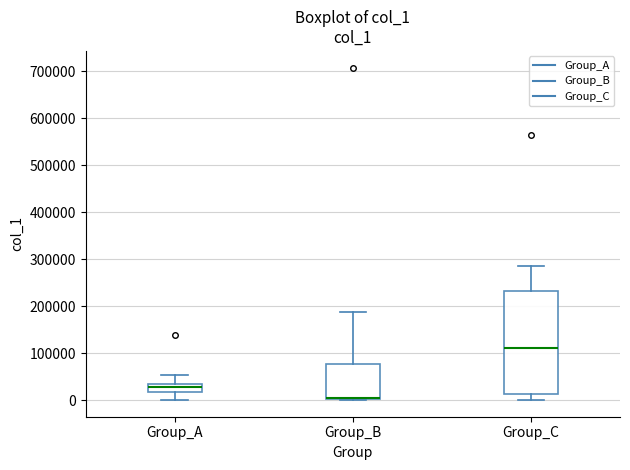

Which box is the tallest, from its lower edge to its upper edge?

Group_C